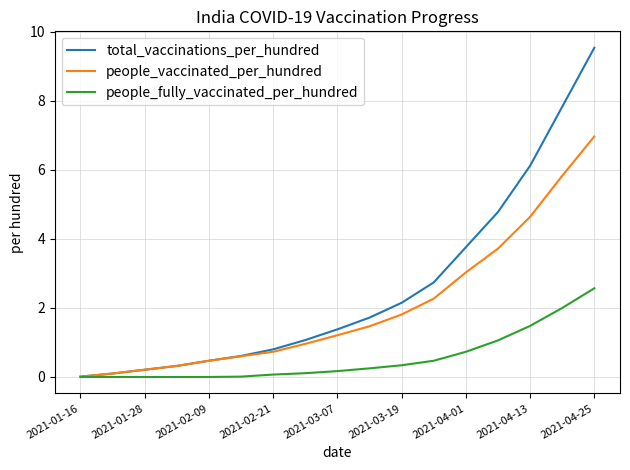

What is the difference between the second highest and second lowest values in the people_fully_vaccinated_per_hundred series?

2.0